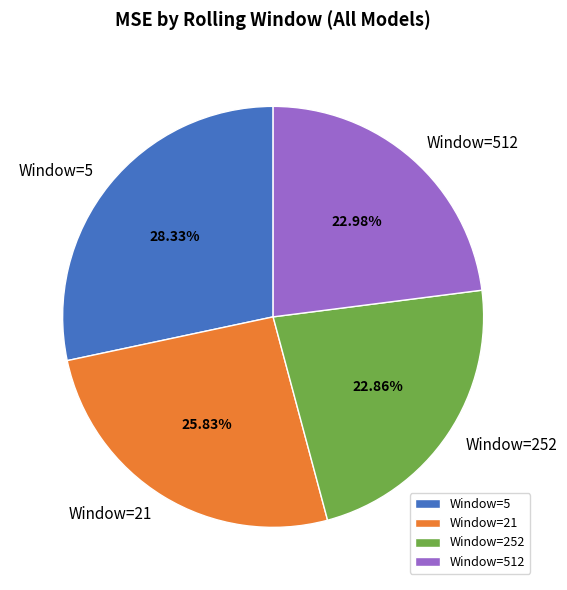

Count the number of slices in the pie.

4